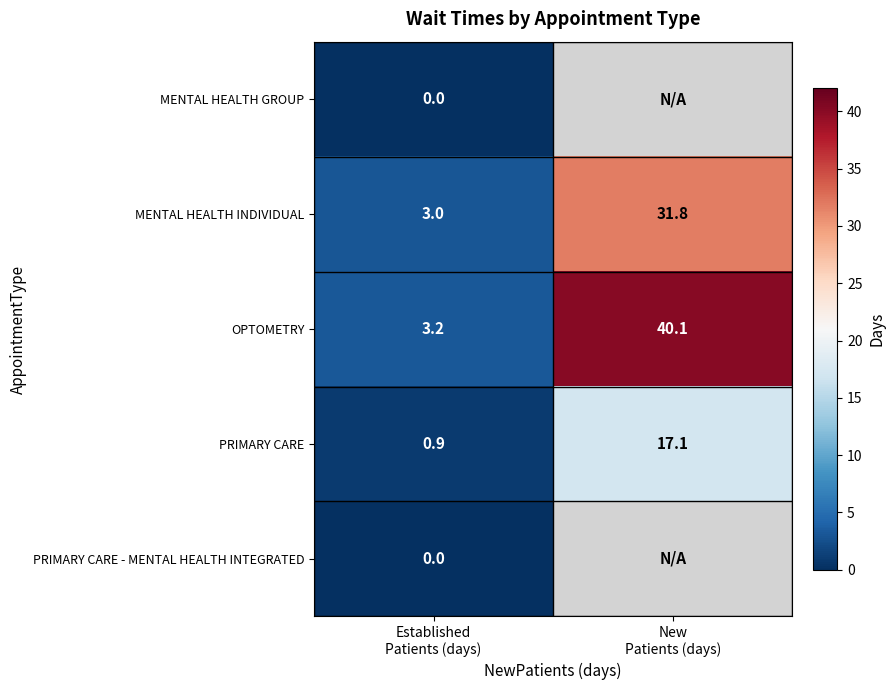

At how many categories does at least one series exceed 31?

1